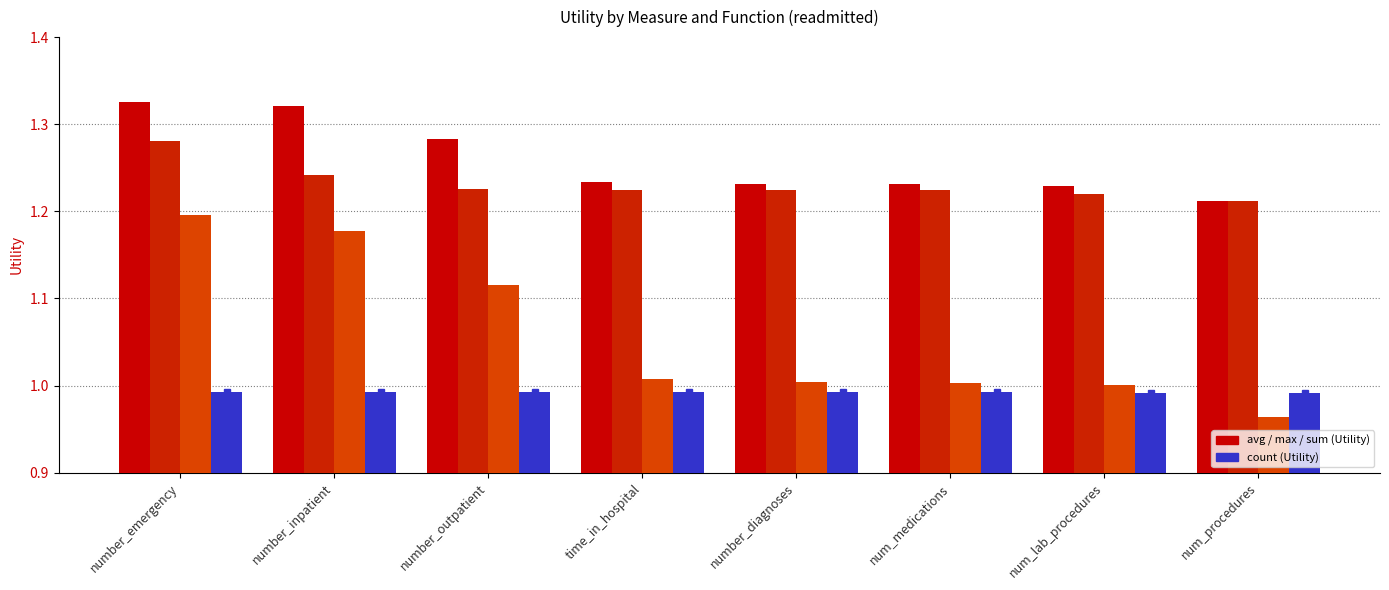

Are the bars grouped side by side (vs. stacked)?

Yes